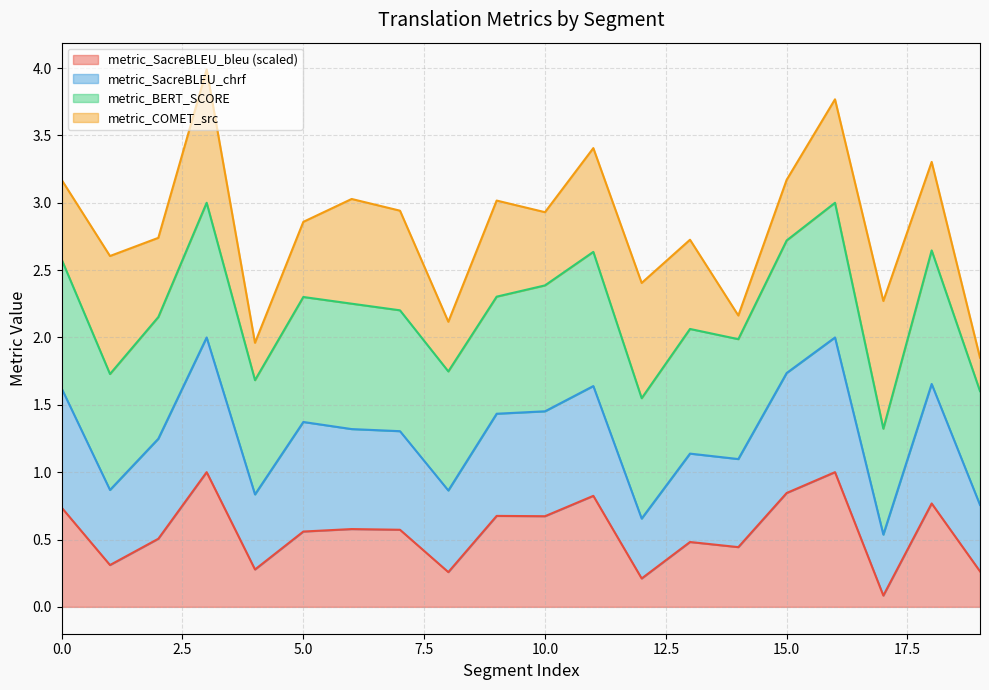

What are all the series names shown in the legend?

metric_SacreBLEU_bleu (scaled), metric_SacreBLEU_chrf, metric_BERT_SCORE, metric_COMET_src